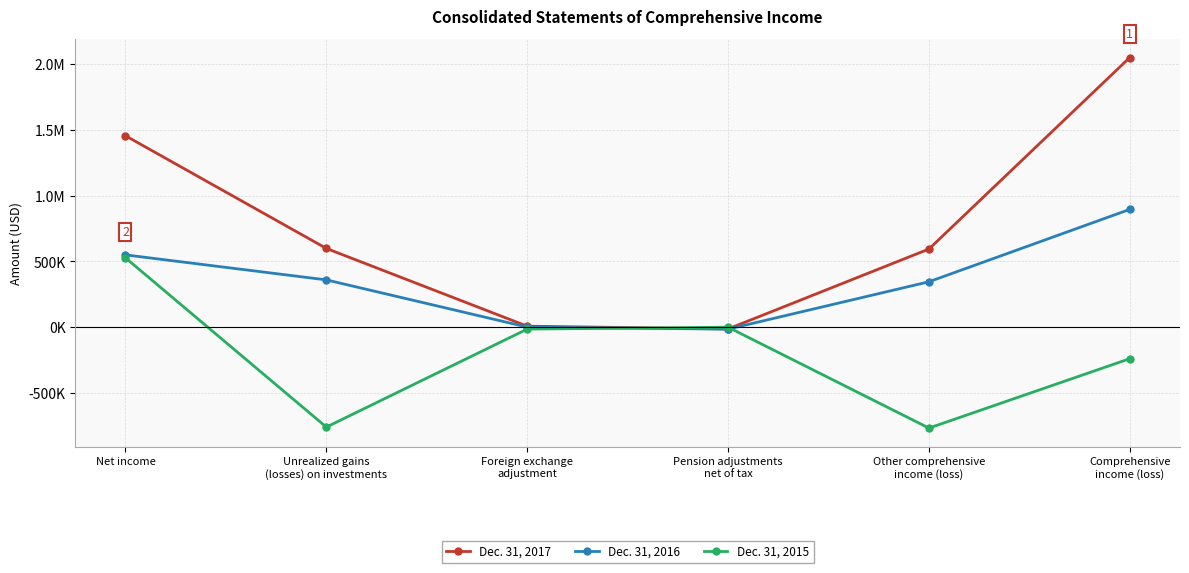

What is the maximum value for Dec. 31, 2017?

2048794